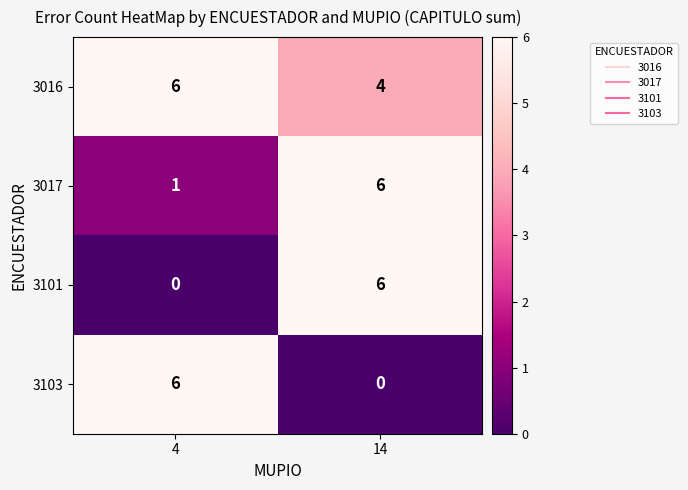

Reading left to right, what are all the values shown in this chart?

3016: 6	4
3017: 1	6
3101: 0	6
3103: 6	0